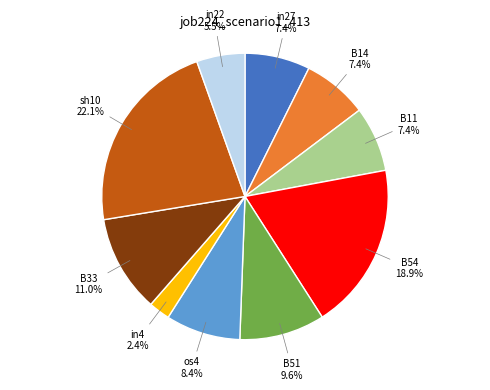

To the nearest percent, what portion does B33 represent?

11%